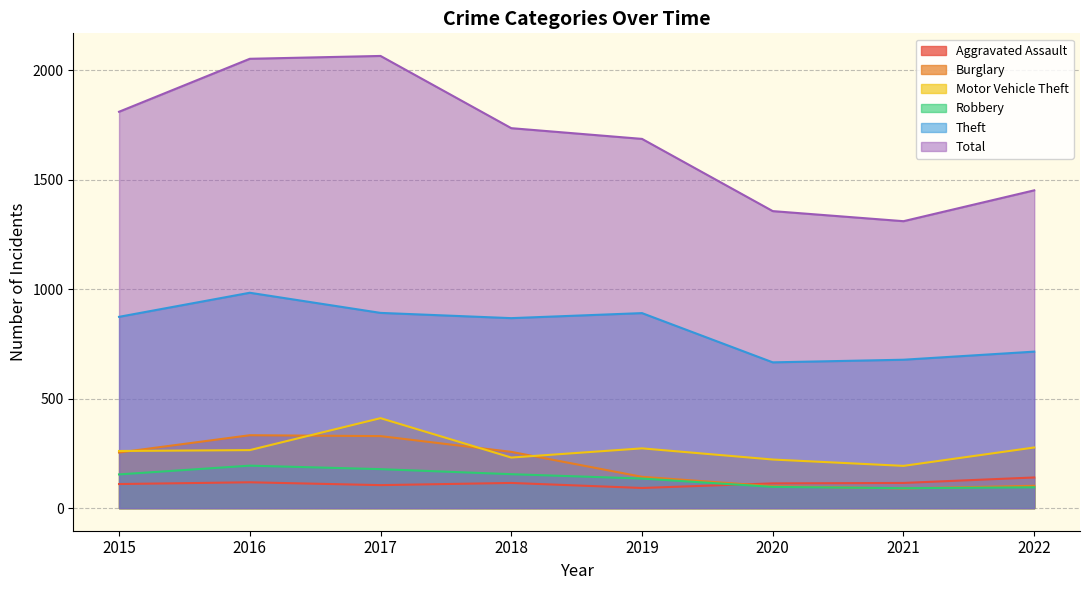

Reading left to right, extract all data points from this chart.

Aggravated Assault: 110	118	105	115	92	113	115	140
Burglary: 254	333	329	257	143	100	90	102
Motor Vehicle Theft: 261	265	411	231	273	222	193	277
Robbery: 154	194	178	155	135	97	91	95
Theft: 874	984	892	868	891	666	678	715
Total: 1811	2053	2066	1736	1687	1357	1311	1452